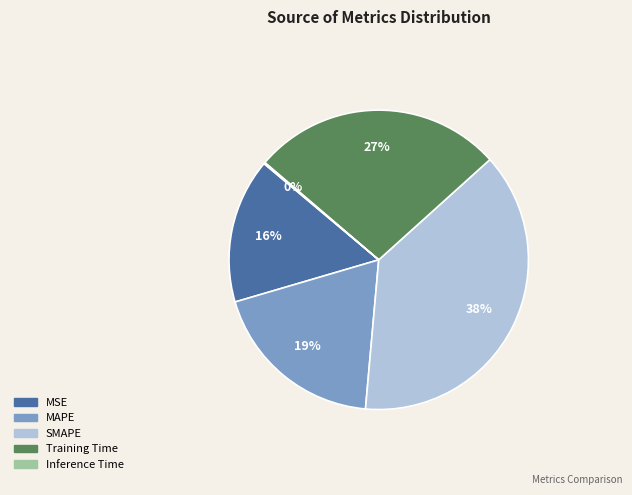

Is it true that MSE is 16% of the pie?

True